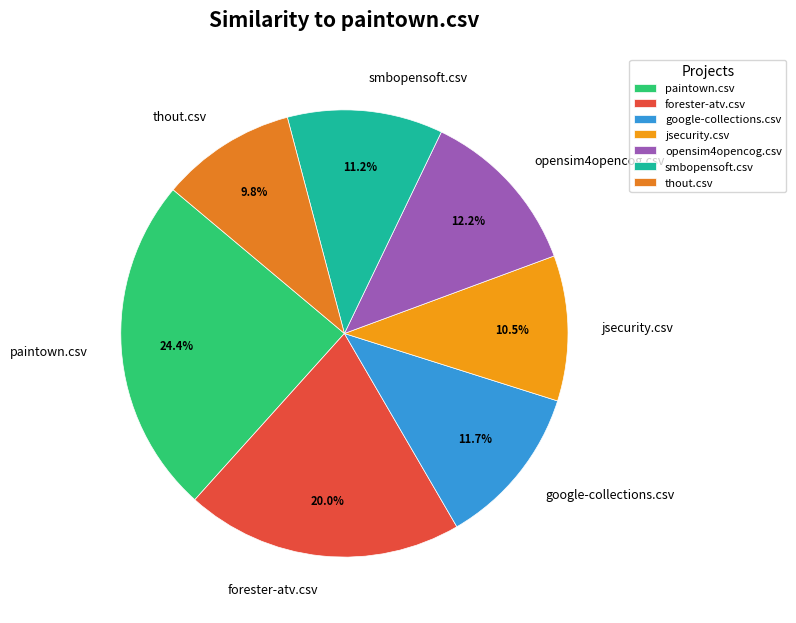

How many slices are in this pie chart?

7